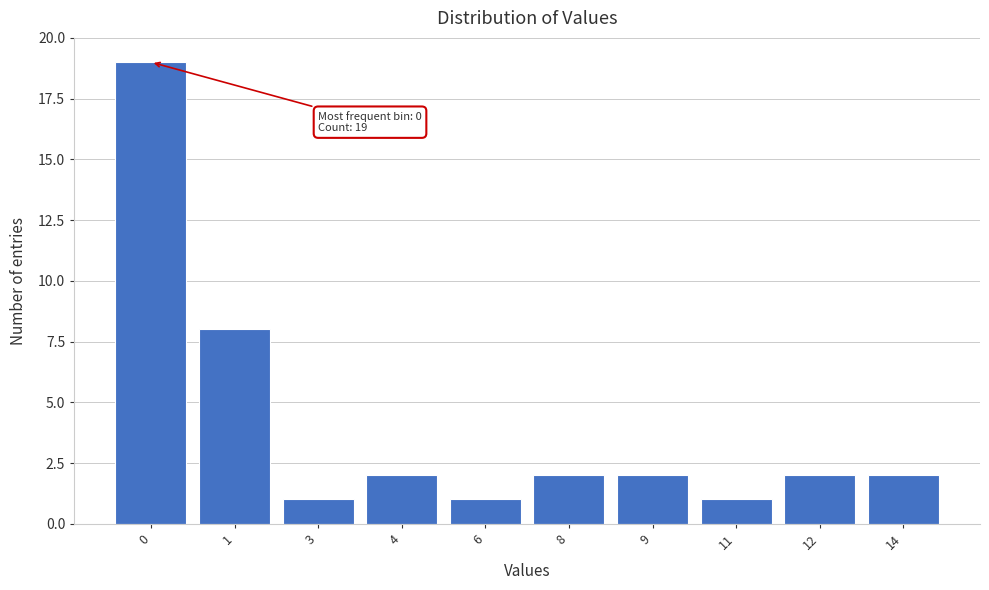

Reading left to right, transcribe all the data shown in this chart.

19	8	1	2	1	2	2	1	2	2